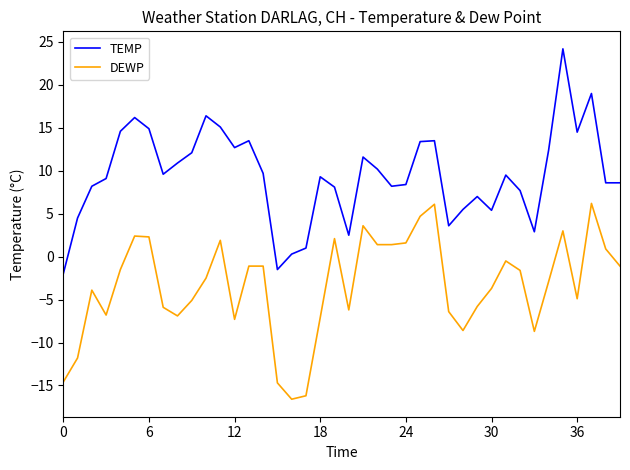

True or false: TEMP and DEWP cross at least once.

False